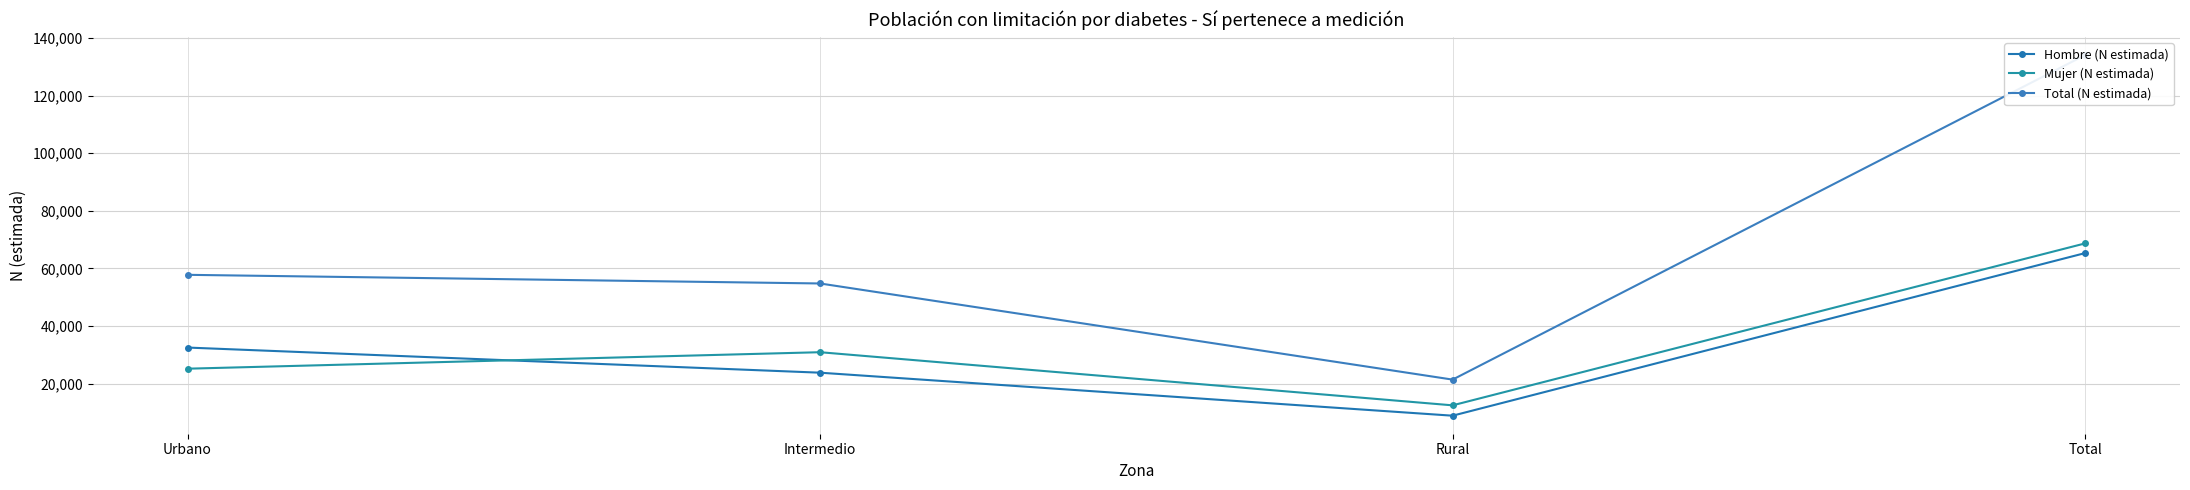

How many values in the Total (N estimada) series are below 57803?

2